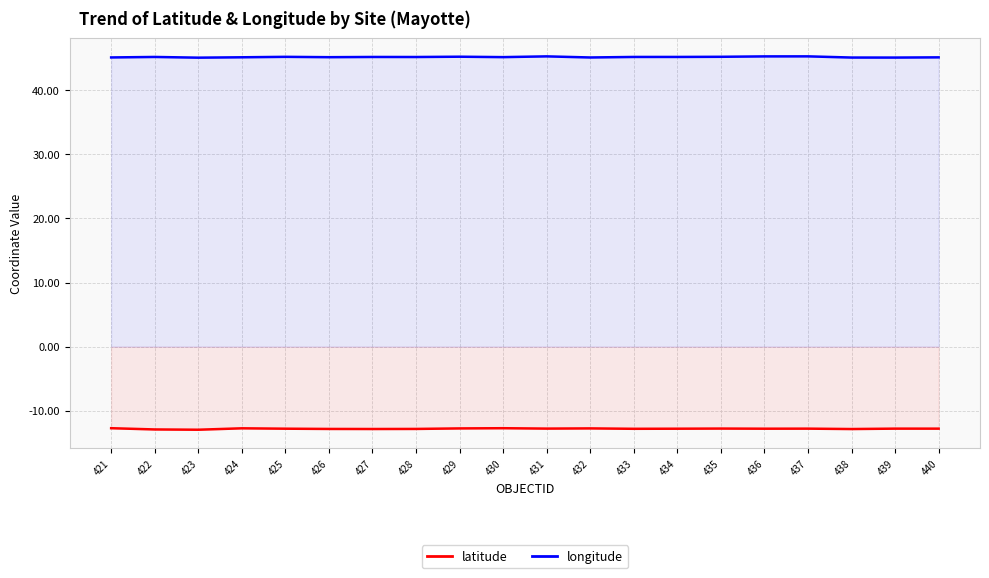

Which series has the widest spread of values?

latitude